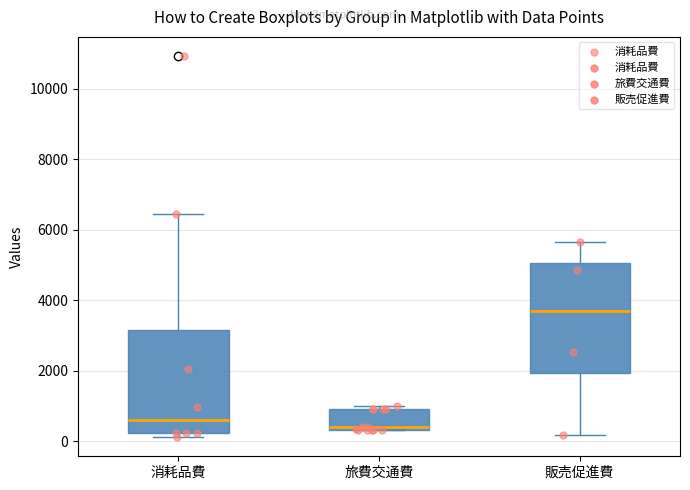

Reading left to right, read every box against the y-axis: the position of its median line, the range the box covers, and the ends of its whiskers. The values are not printed on the chart, so give them approximately, as read against the axis.

消耗品費: median 600, box 200 to 3200, whiskers 200 (just below the box's lower edge) to 6400
旅費交通費: median 400 (just above the box's lower edge), box 400 to 1000, whiskers 400 to 1000 (just above the box's upper edge)
販売促進費: median 3600, box 2000 to 5000, whiskers 200 to 5600